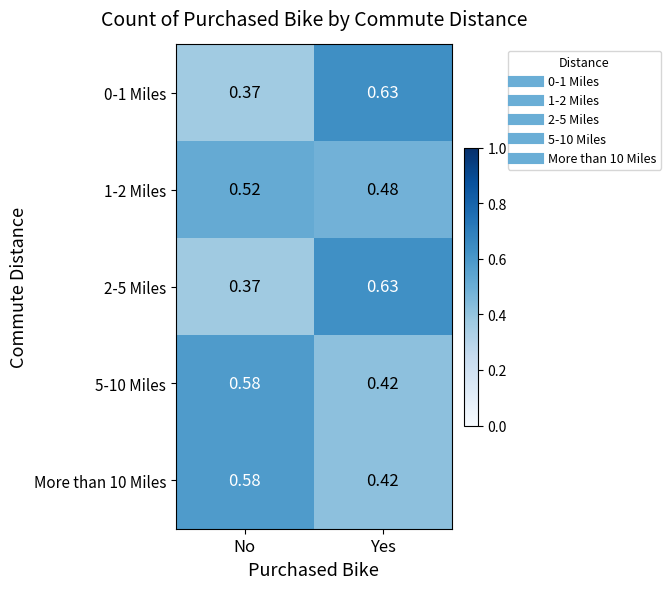

At which label does 5-10 Miles reach its peak?

No